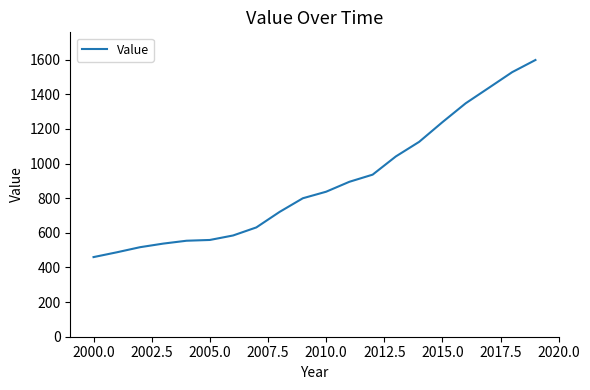

What is the minimum value shown in the chart?

459.9